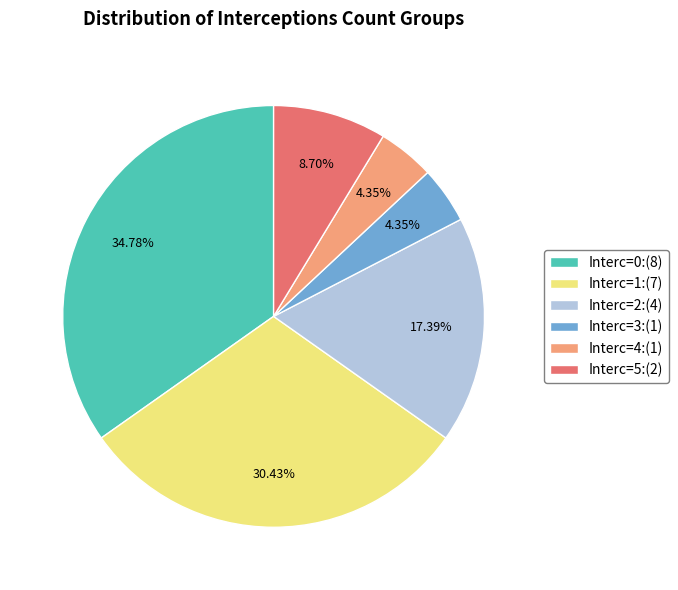

What is the ratio of the value at Interc=0:(8) to the value at Interc=3:(1)?

8.0